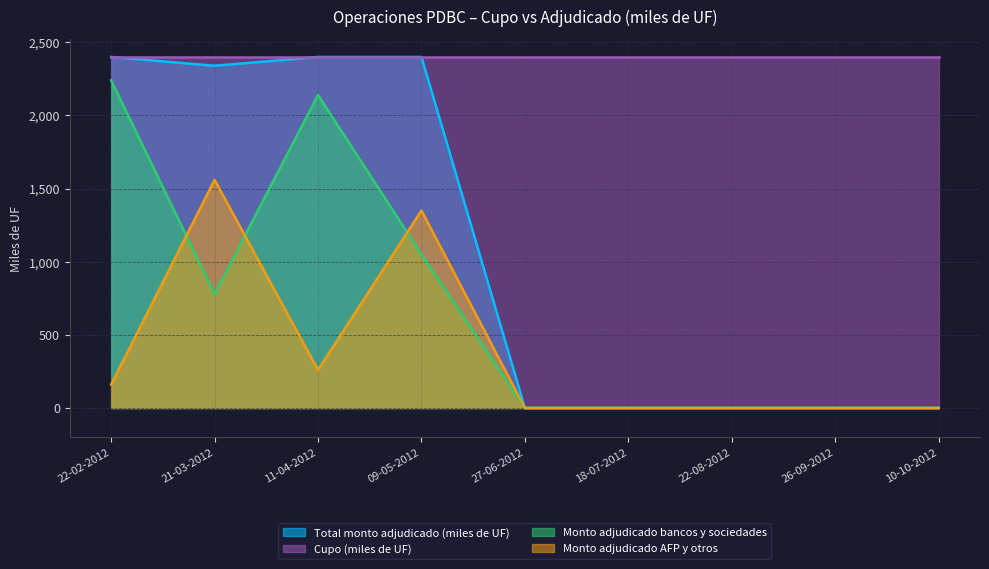

How many distinct data groups are displayed?

4